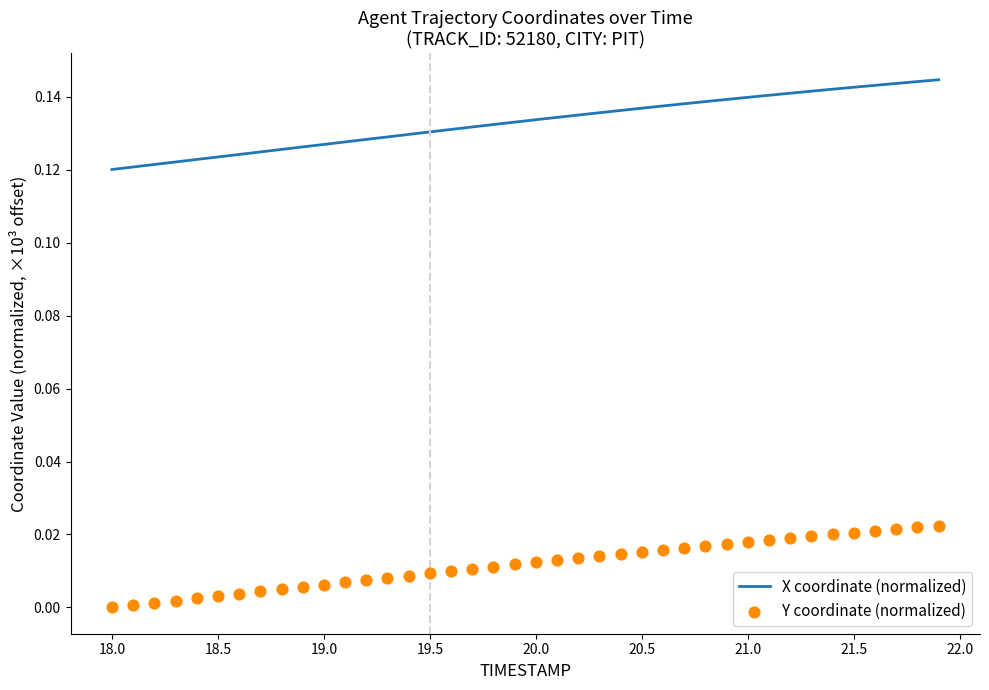

What are all the series names shown in the legend?

X coordinate (normalized), Y coordinate (normalized)